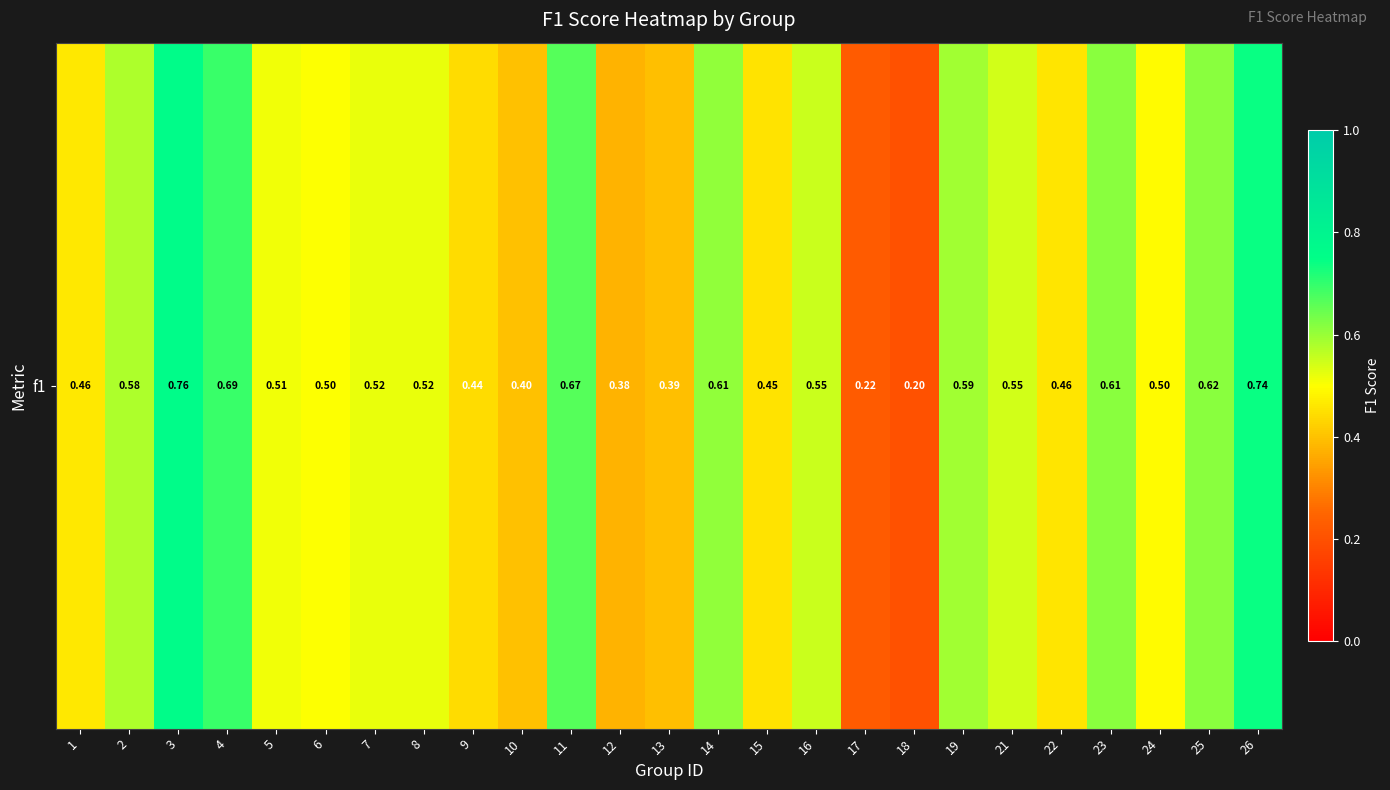

Reading left to right, transcribe all the data shown in this chart.

1=0.5	2=0.6	3=0.8	4=0.7	5=0.5	6=0.5	7=0.5	8=0.5	9=0.4	10=0.4	11=0.7	12=0.4	13=0.4	14=0.6	15=0.5	16=0.6	17=0.2	18=0.2	19=0.6	21=0.5	22=0.5	23=0.6	24=0.5	25=0.6	26=0.7